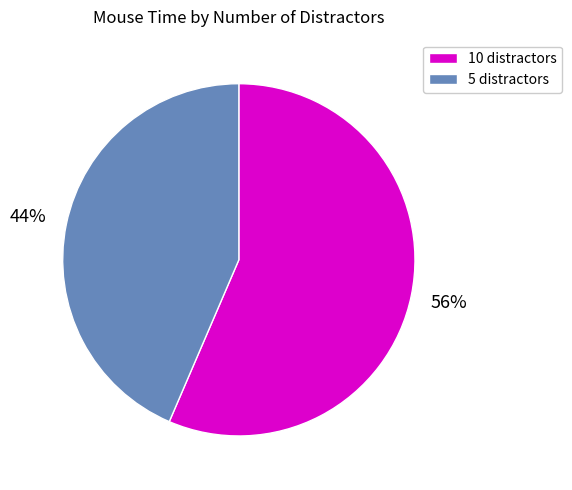

Which has a higher value, 5 distractors or 10 distractors?

10 distractors